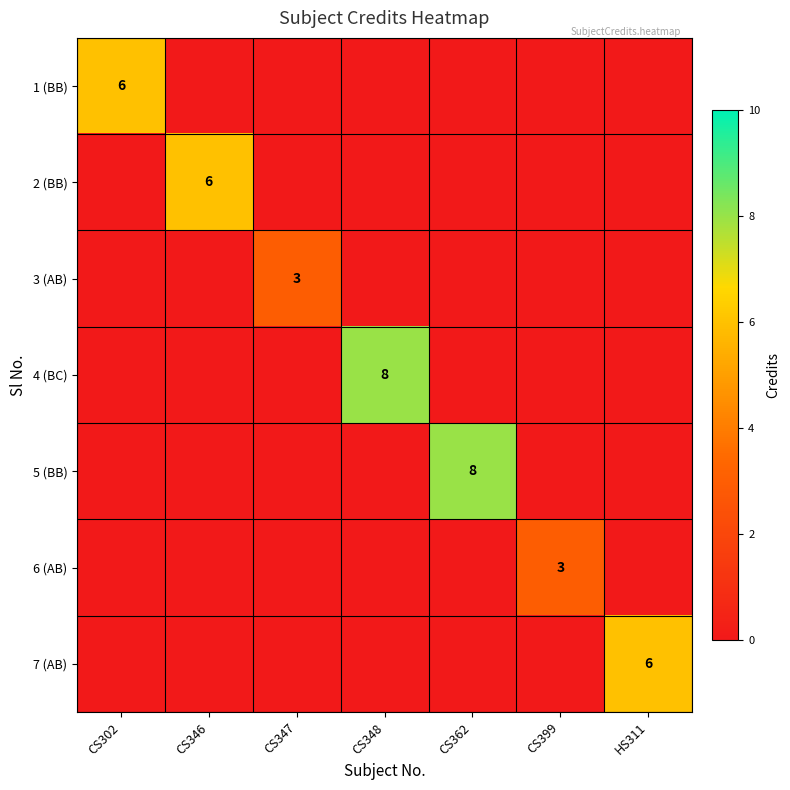

True or false: 7 (AB) has a value of 4 at HS311.

False